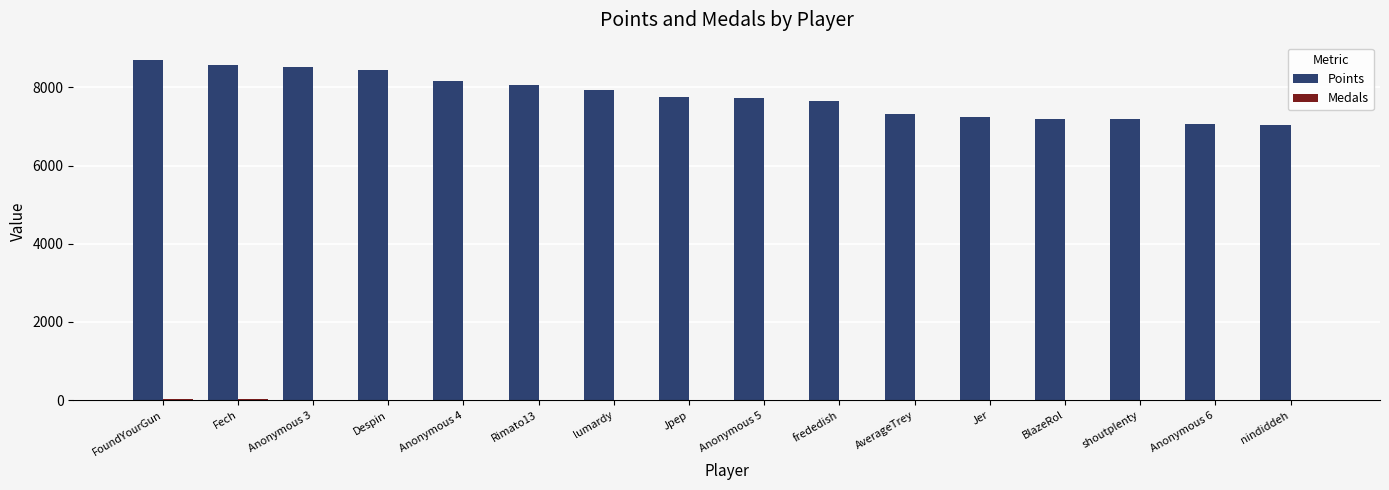

Which series has the largest total across all categories?

Points